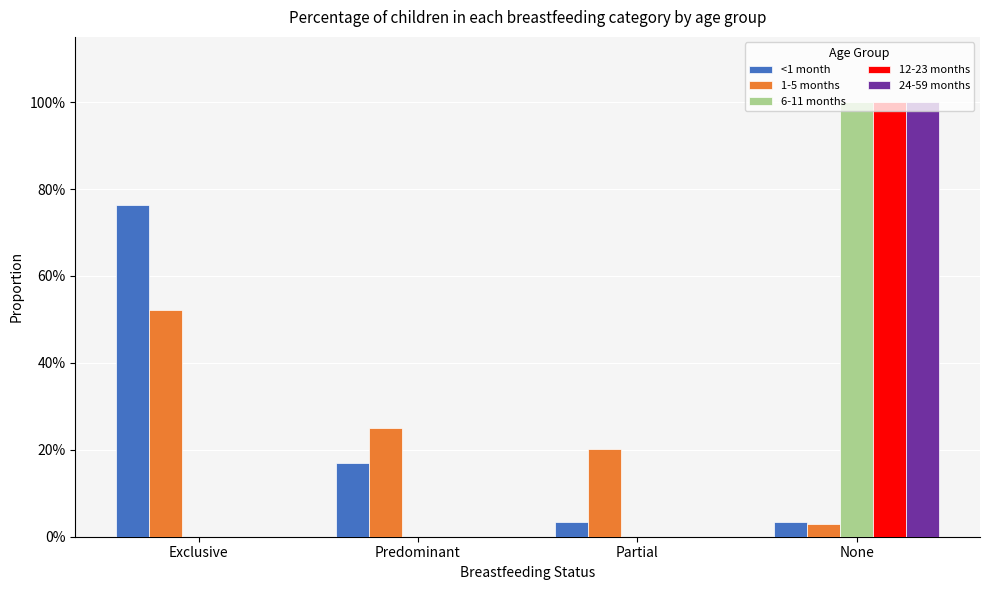

Does the chart contain stacked bars?

No